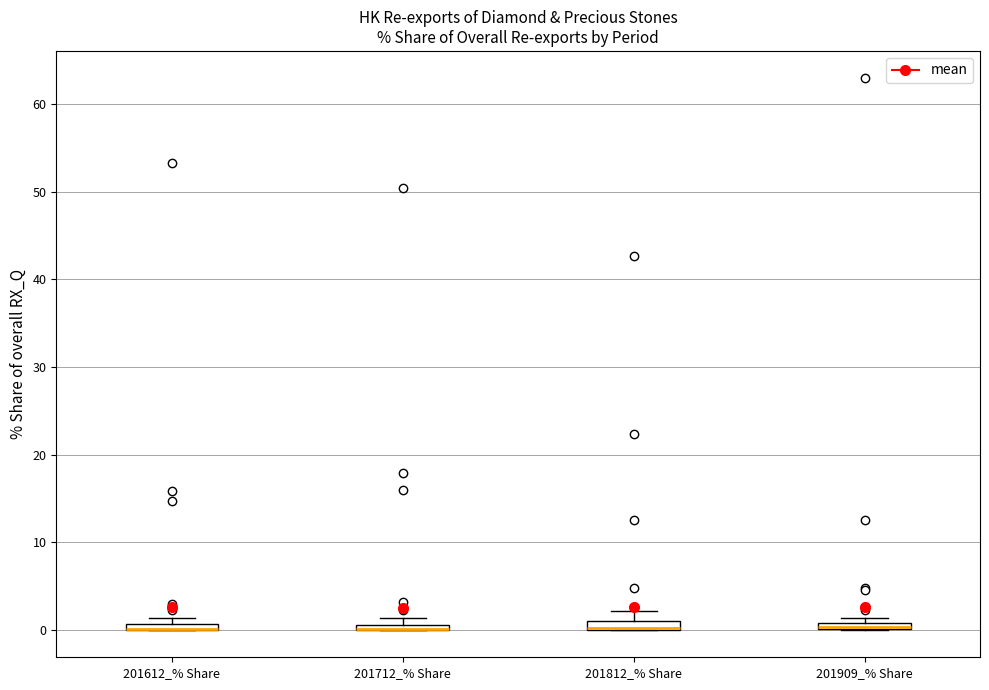

Where is the lower edge of the box for 201712_% Share on the y-axis? The values are not printed on the chart, so give them approximately, as read against the axis.

0